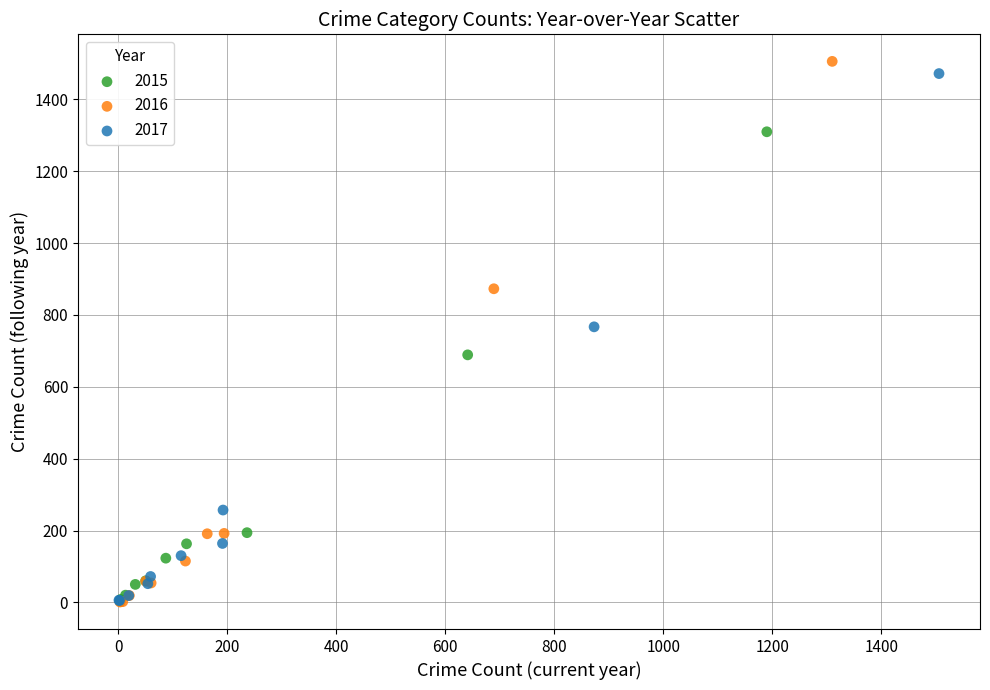

Which series has the largest Y range (max minus min)?

2016